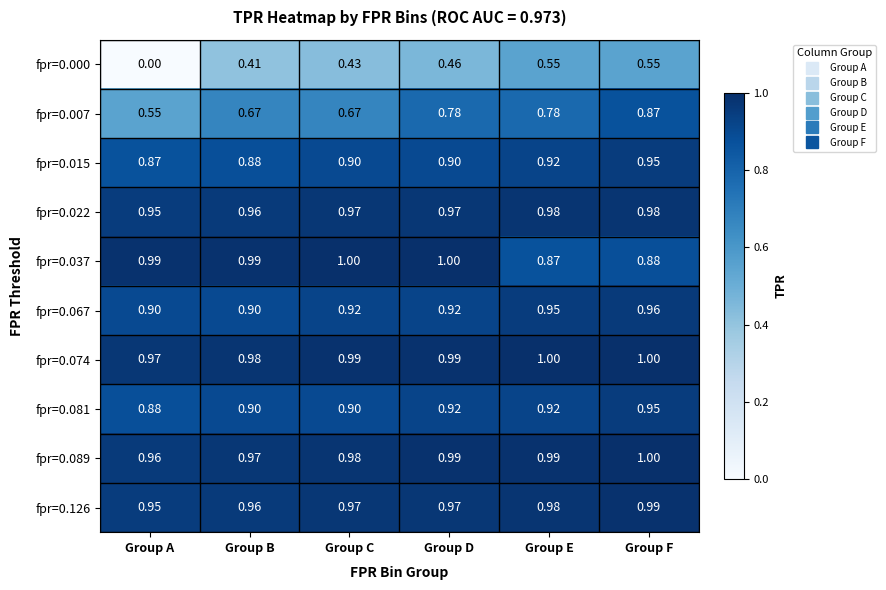

Is the value of fpr=0.126 at Group A greater than the value of fpr=0.081 at Group A?

Yes